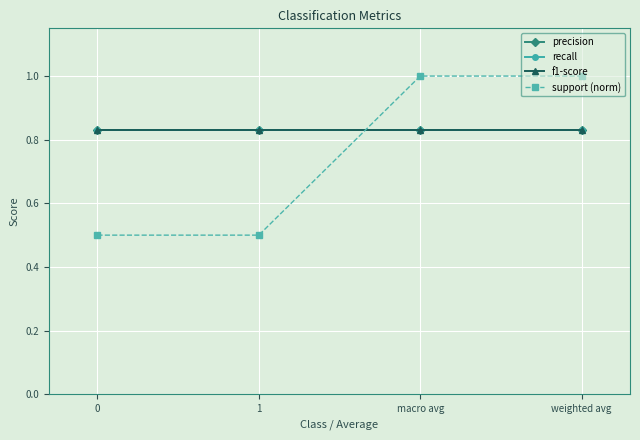

What is the greatest value displayed?

1.0